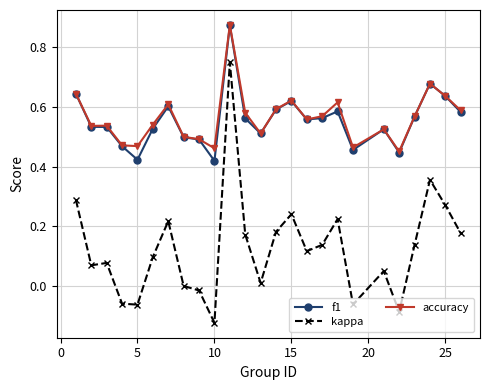

True or false: kappa has more than 2 points higher than both neighbors.

True